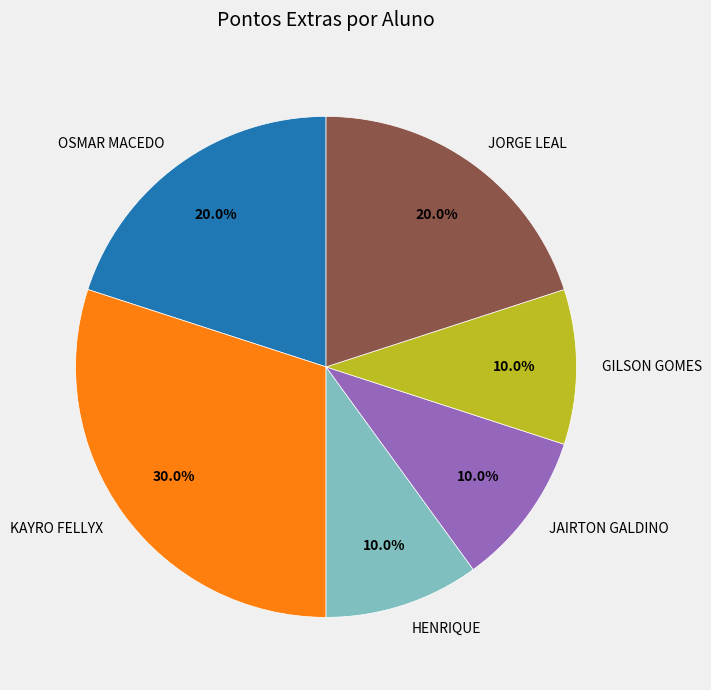

What percentage is NOT represented by OSMAR MACEDO?

80.0%